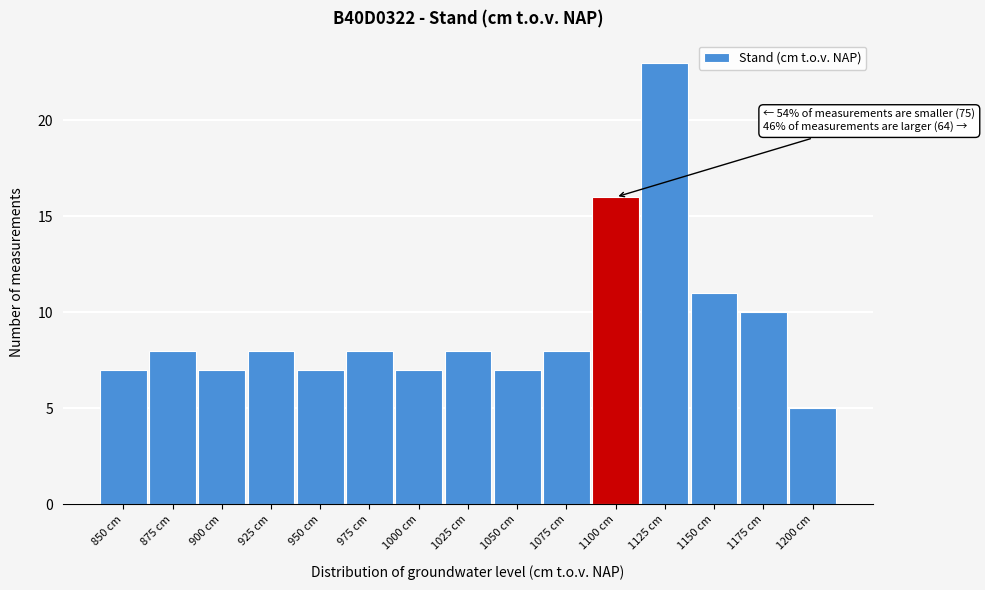

Reading left to right, what are all the values shown in this chart?

7	8	7	8	7	8	7	8	7	8	16	23	11	10	5